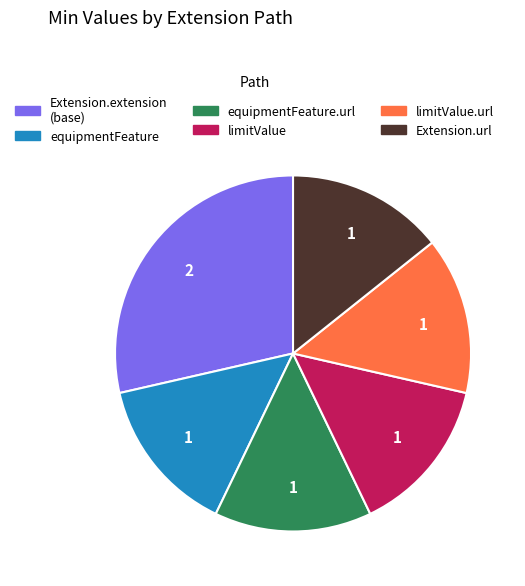

Is there any slice that represents more than half of the pie?

No